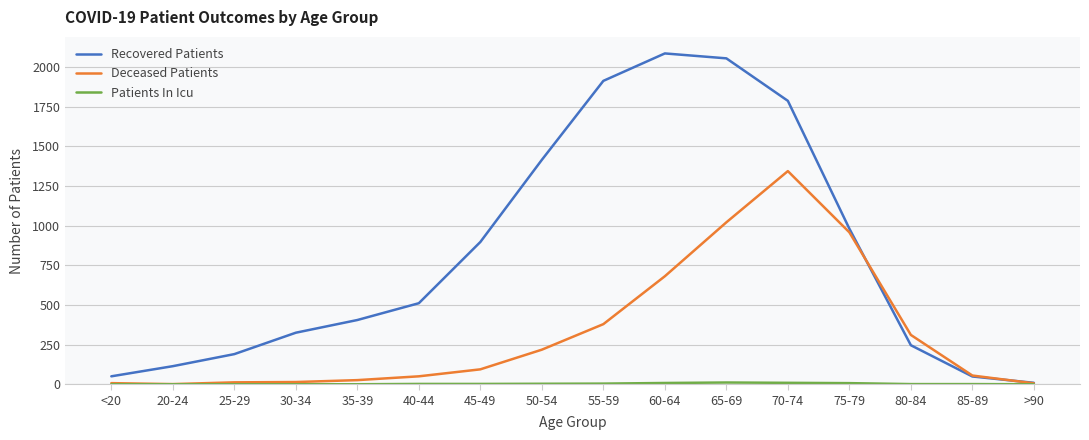

The Deceased Patients series shows 61 at 50-54. True or false?

False